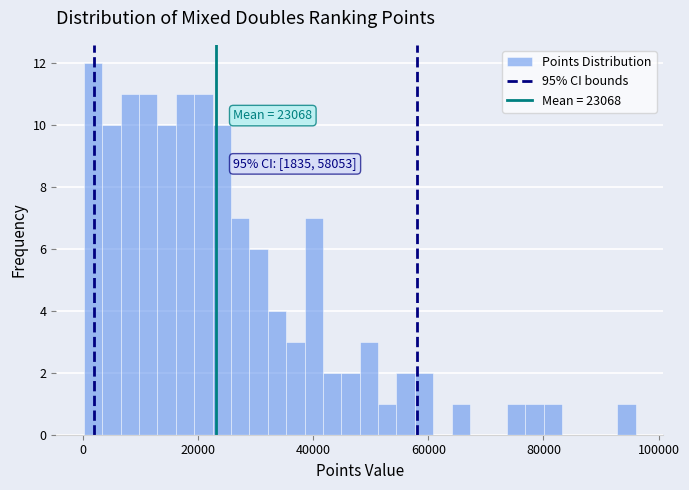

Around what value on the x-axis is the tallest bar? Give the approximate position of its centre, as read against the axis.

2000